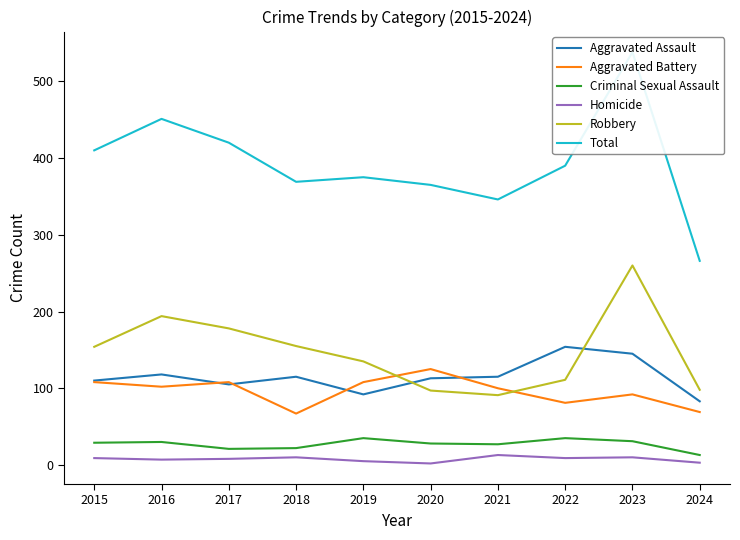

Which label corresponds to the smallest value in the chart?

2020